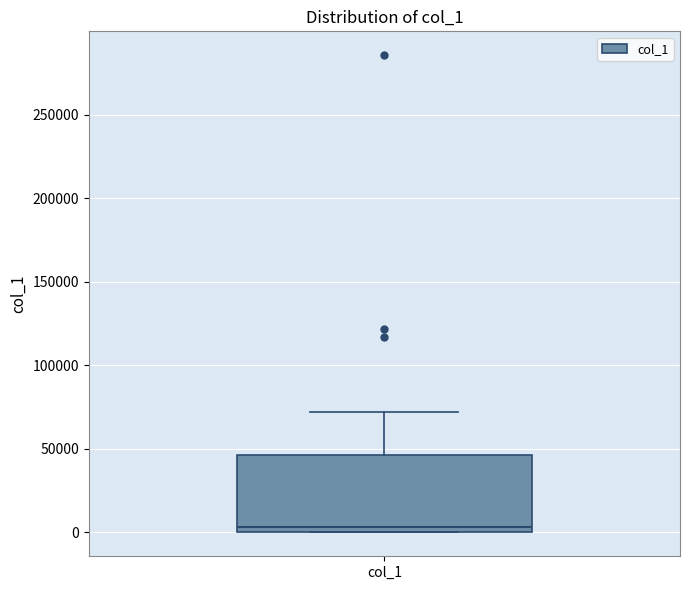

Where is the upper edge of the box for col_1 on the y-axis? The values are not printed on the chart, so give them approximately, as read against the axis.

45000